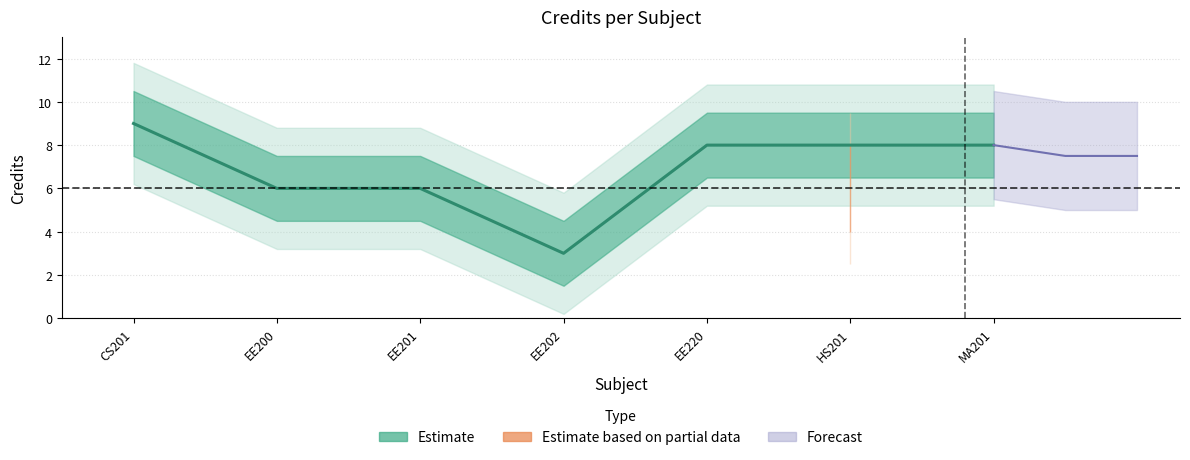

What position from the left is EE202?

4